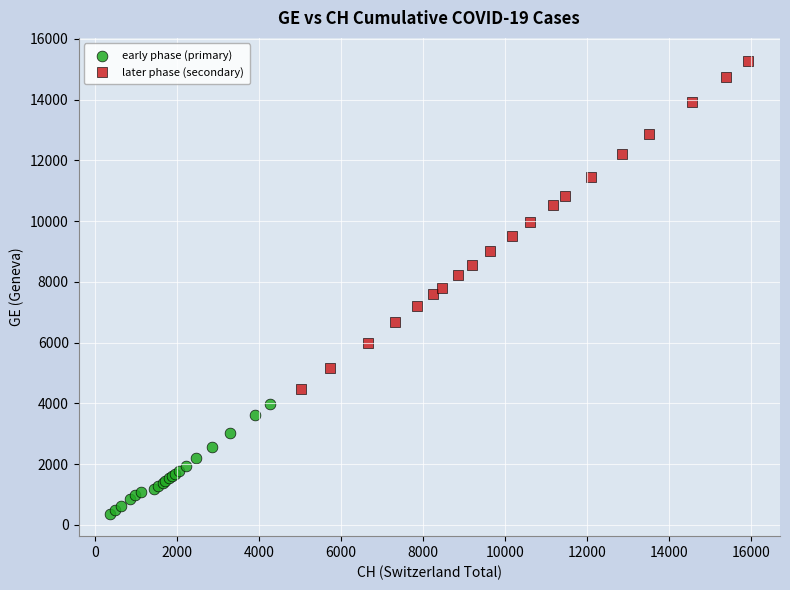

What are all the series names shown in the legend?

early phase (primary), later phase (secondary)